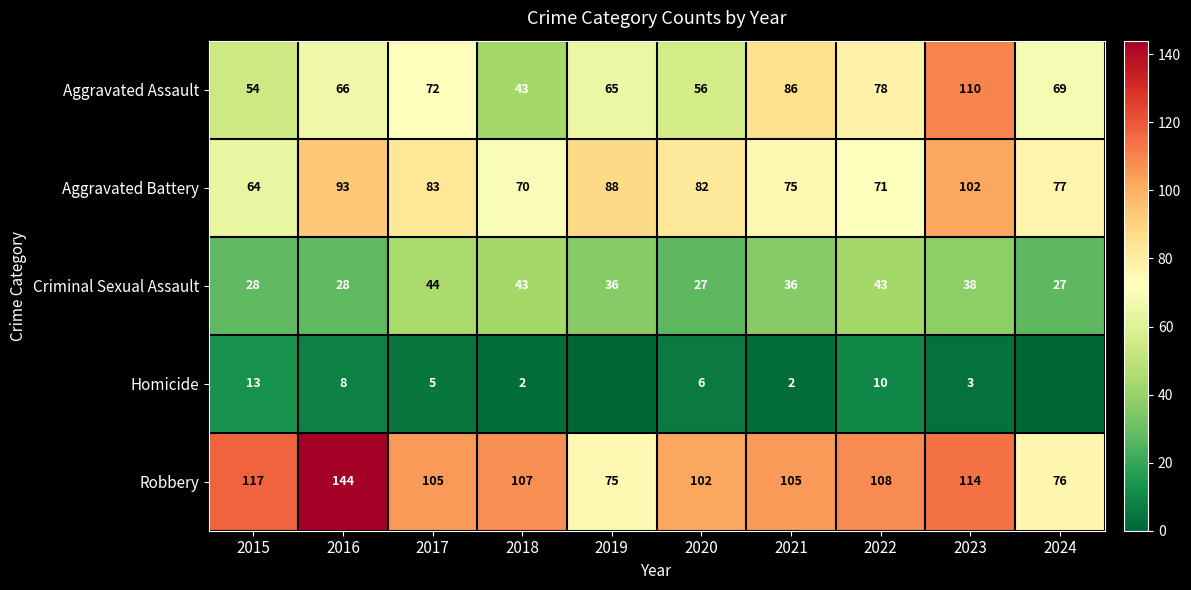

What is the maximum value for Aggravated Battery?

102